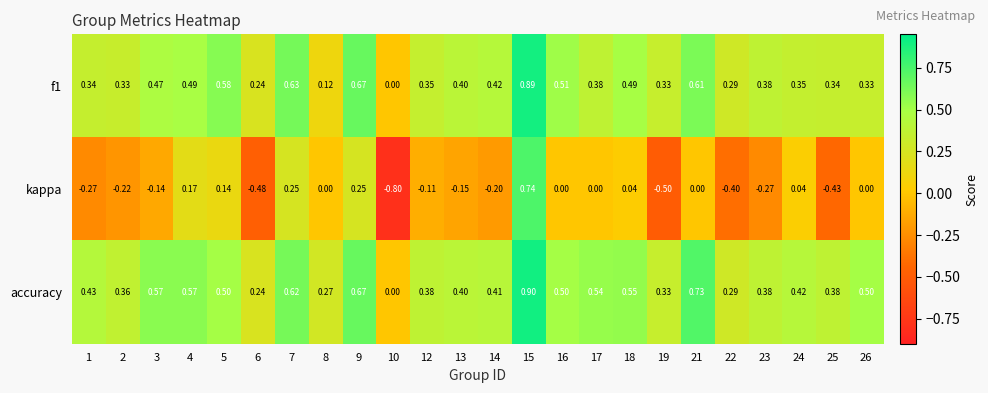

Which series changed the most between 12 and 17?

accuracy